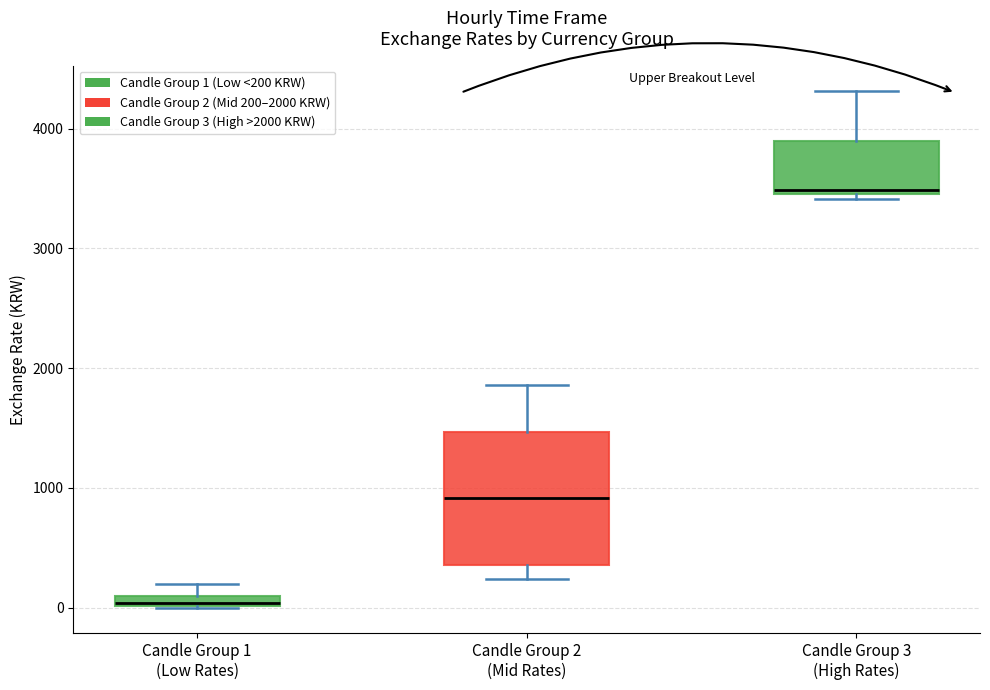

Which box's median line is the lowest?

Candle Group 1 (Low Rates)